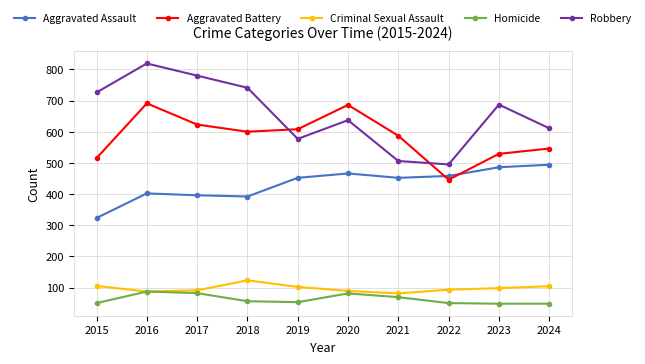

How many distinct data groups are displayed?

5